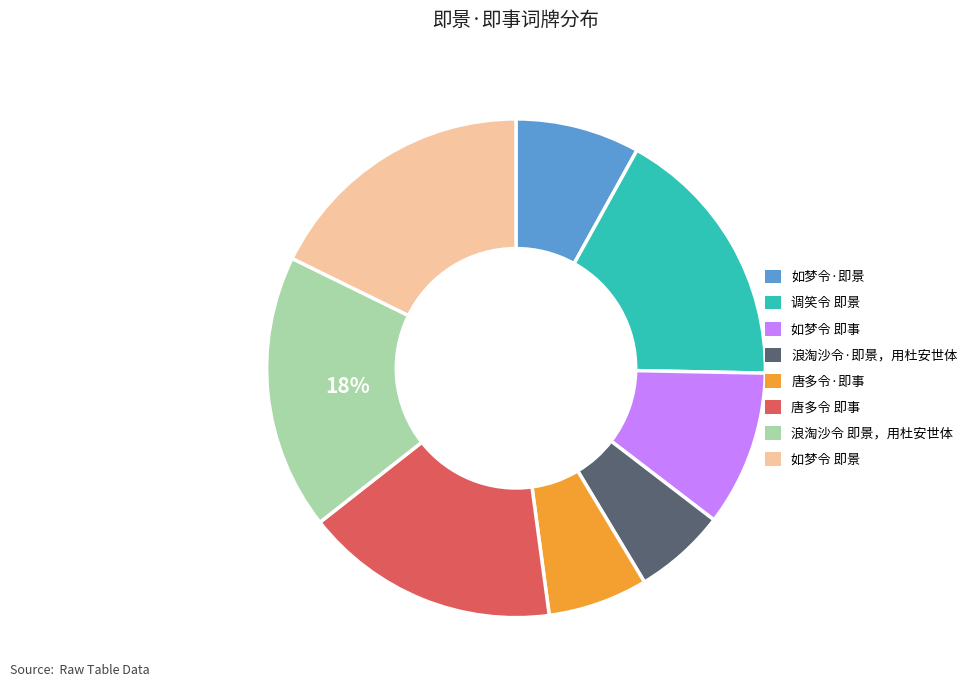

Which has a higher value, 如梦令 即景 or 浪淘沙令·即景，用杜安世体?

如梦令 即景